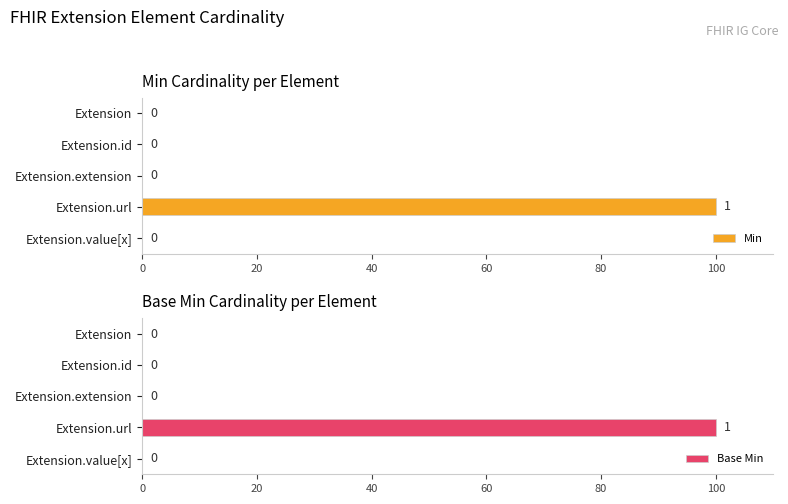

At how many categories does at least one series exceed 62?

1